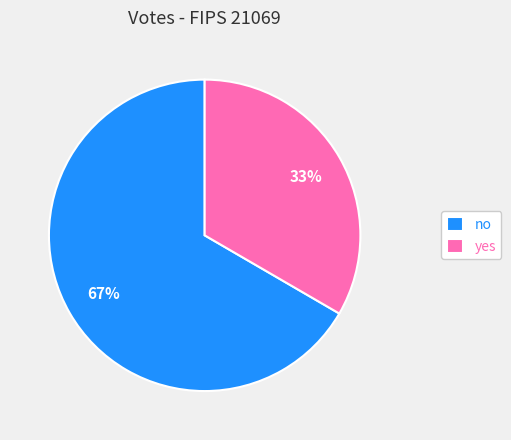

The yes slice represents 33% of the pie. True or false?

True